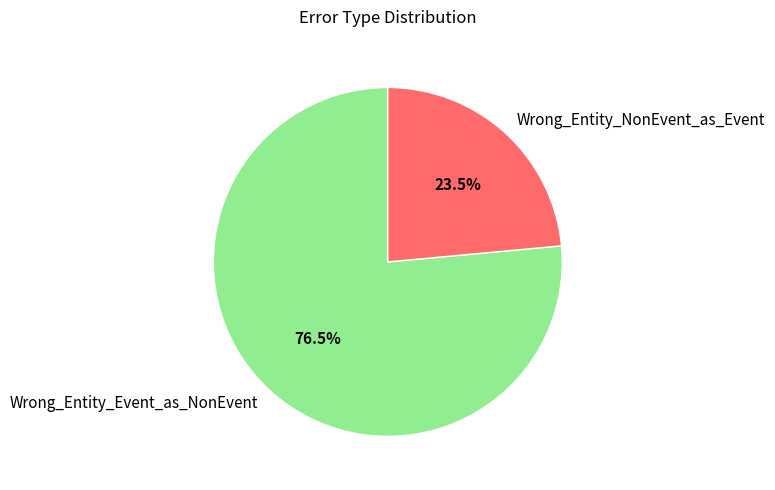

Count the number of slices in the pie.

2